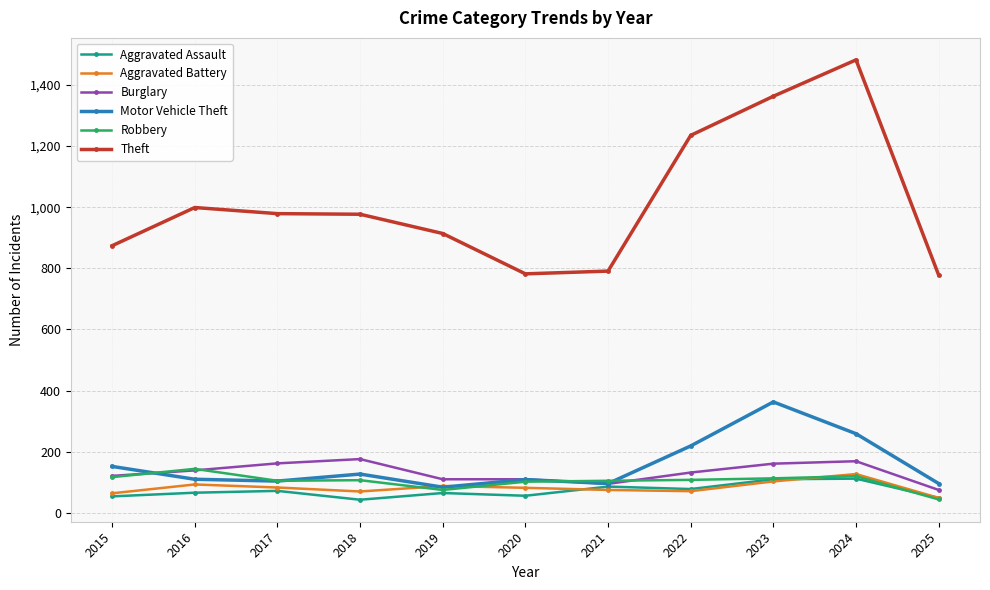

How many times do Aggravated Battery and Motor Vehicle Theft cross each other?

2